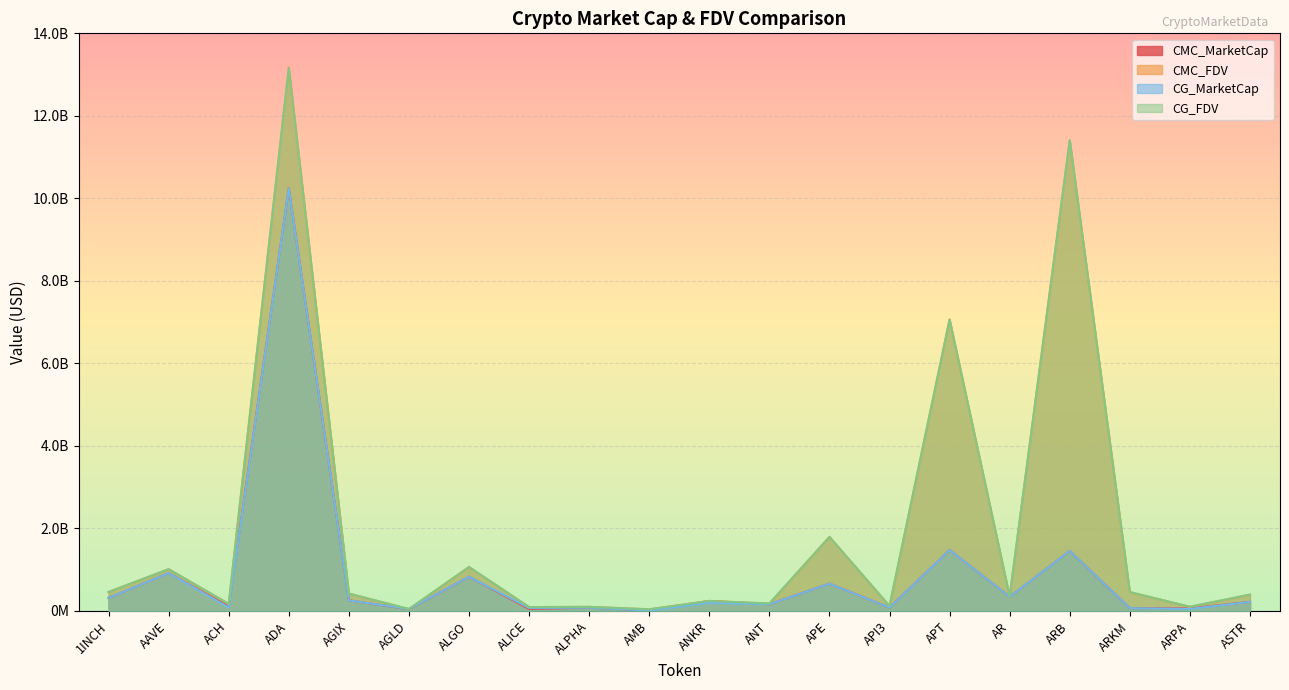

At which category does CG_FDV reach its first local valley?

ACH